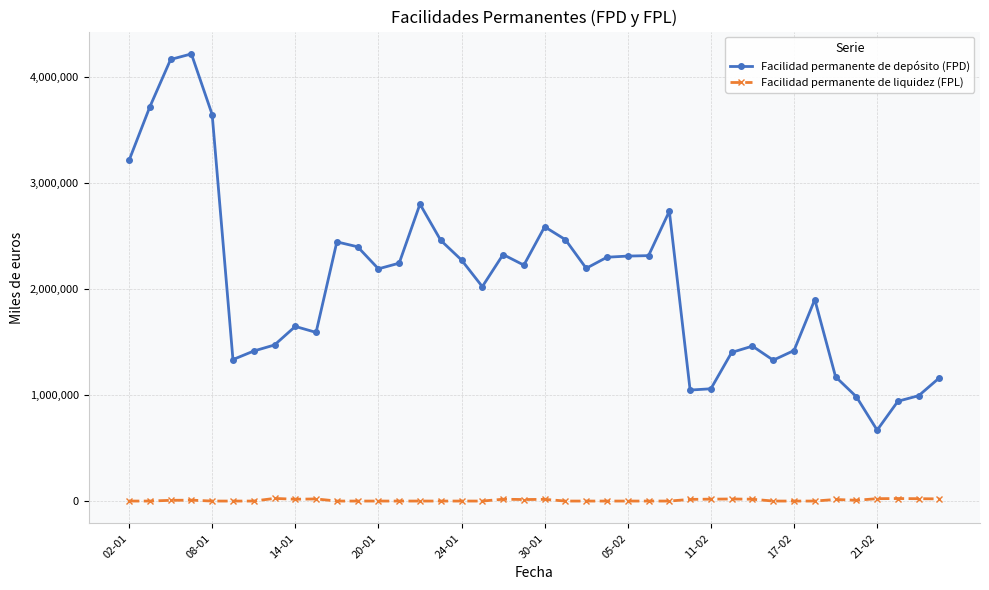

List the series in order of their overall mean, lowest first.

Facilidad permanente de liquidez (FPL), Facilidad permanente de depósito (FPD)